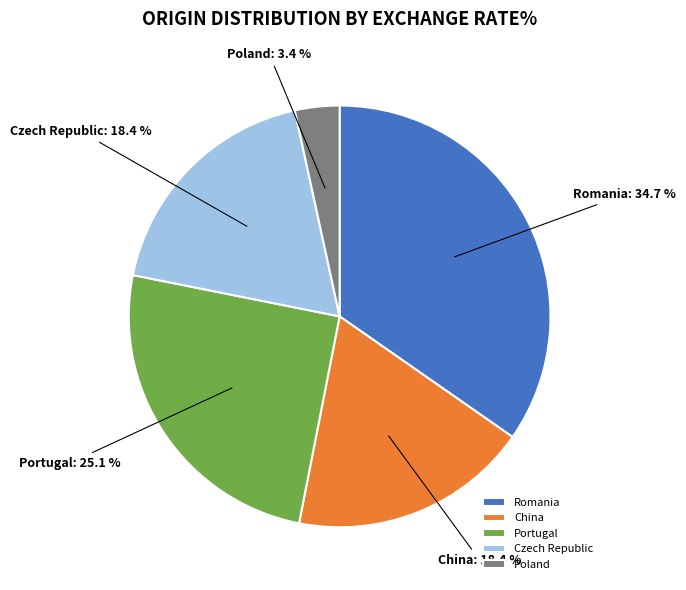

To the nearest percent, what is the combined percentage of Poland and Czech Republic?

22%